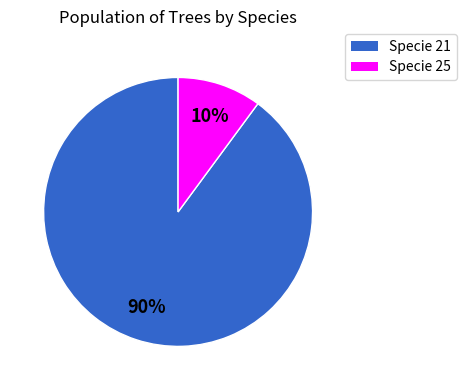

Which has a higher value, Specie 21 or Specie 25?

Specie 21